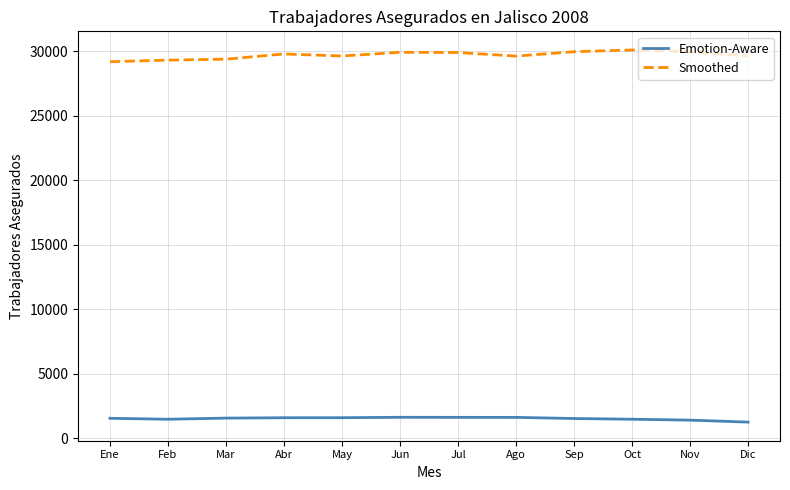

What is the smallest value displayed?

1260